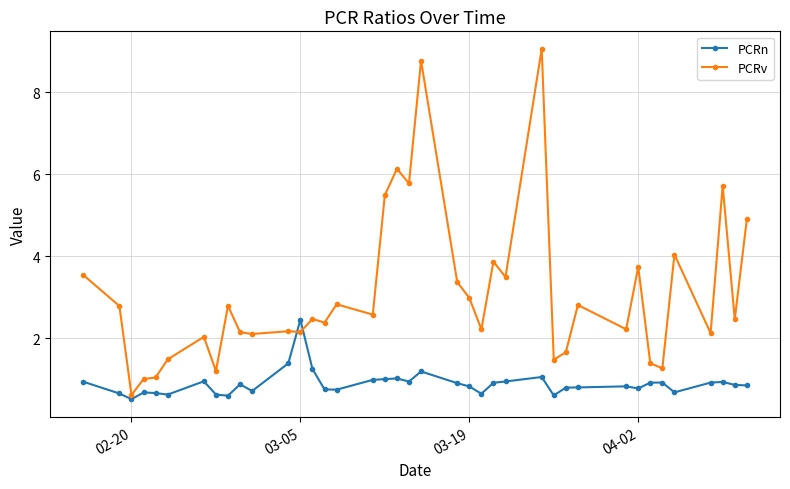

In PCRn, how many points are higher than both neighbors (excluding endpoints)?

10